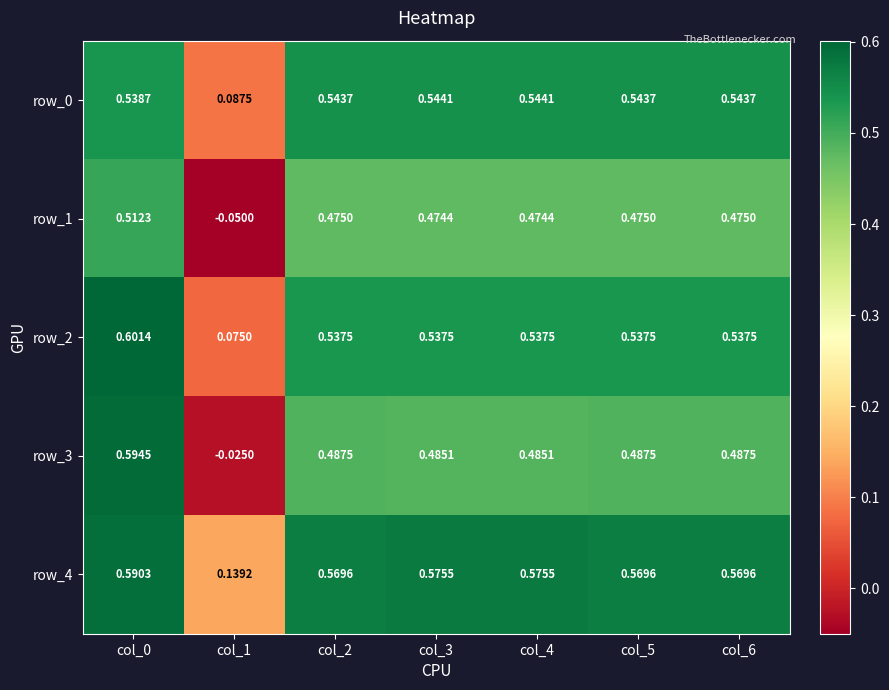

Is the value of row_2 at col_6 greater than the value of row_1 at col_4?

Yes